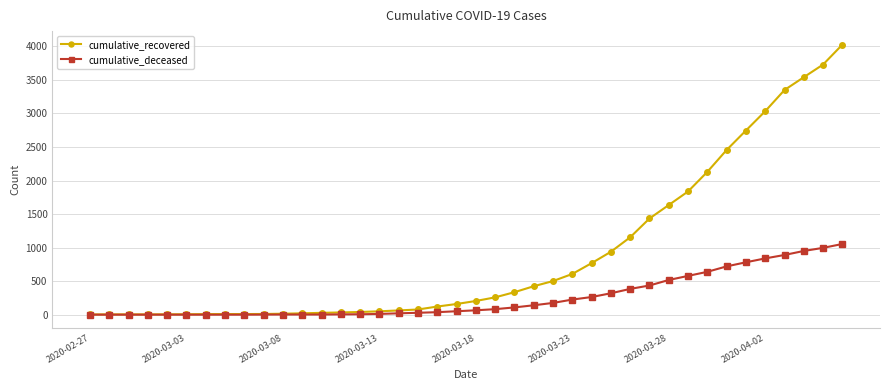

Which series has the widest spread of values?

cumulative_recovered